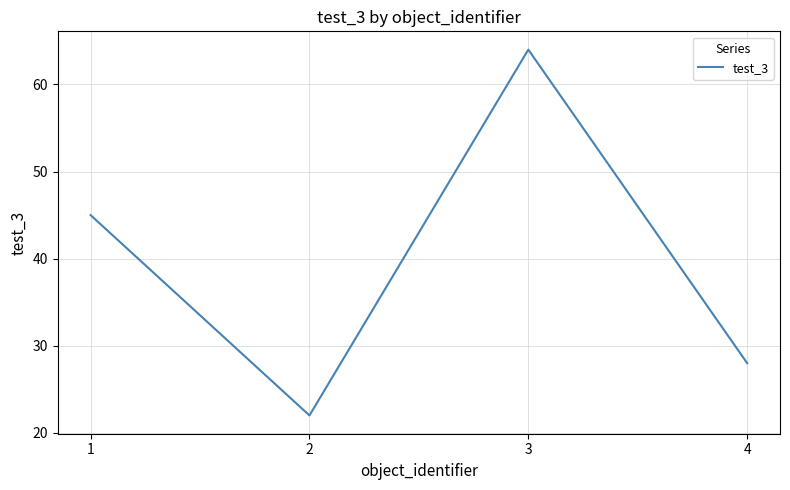

Rank the categories by value from highest to lowest.

3, 1, 4, 2